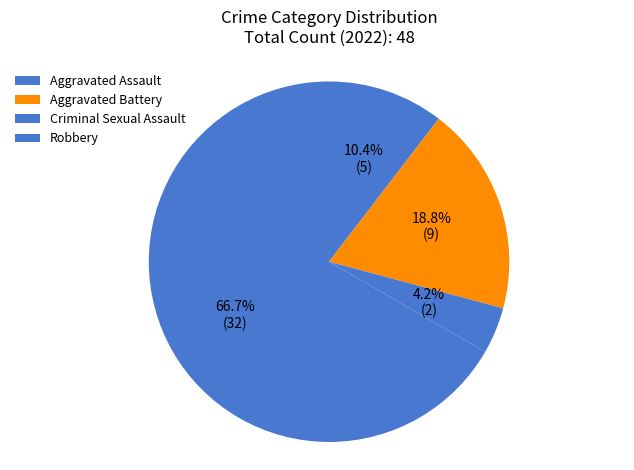

What is the ratio of the value at Aggravated Battery to the value at Robbery?

0.3